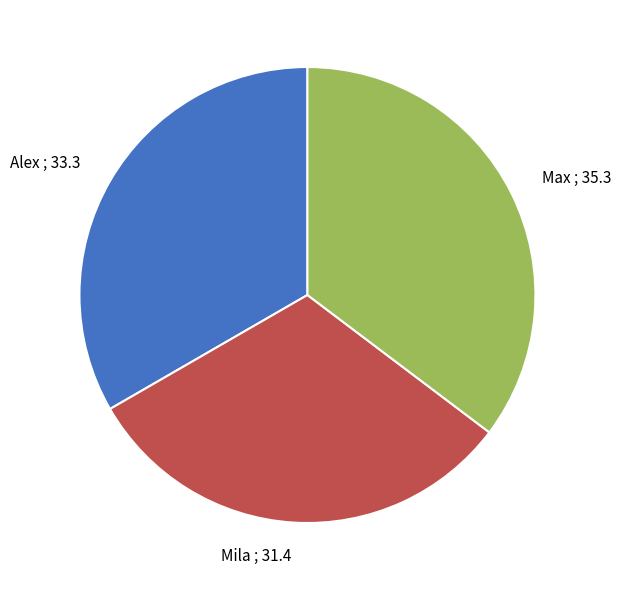

Combined, do Alex ; 33.3 and Max ; 35.3 account for over 50%?

Yes